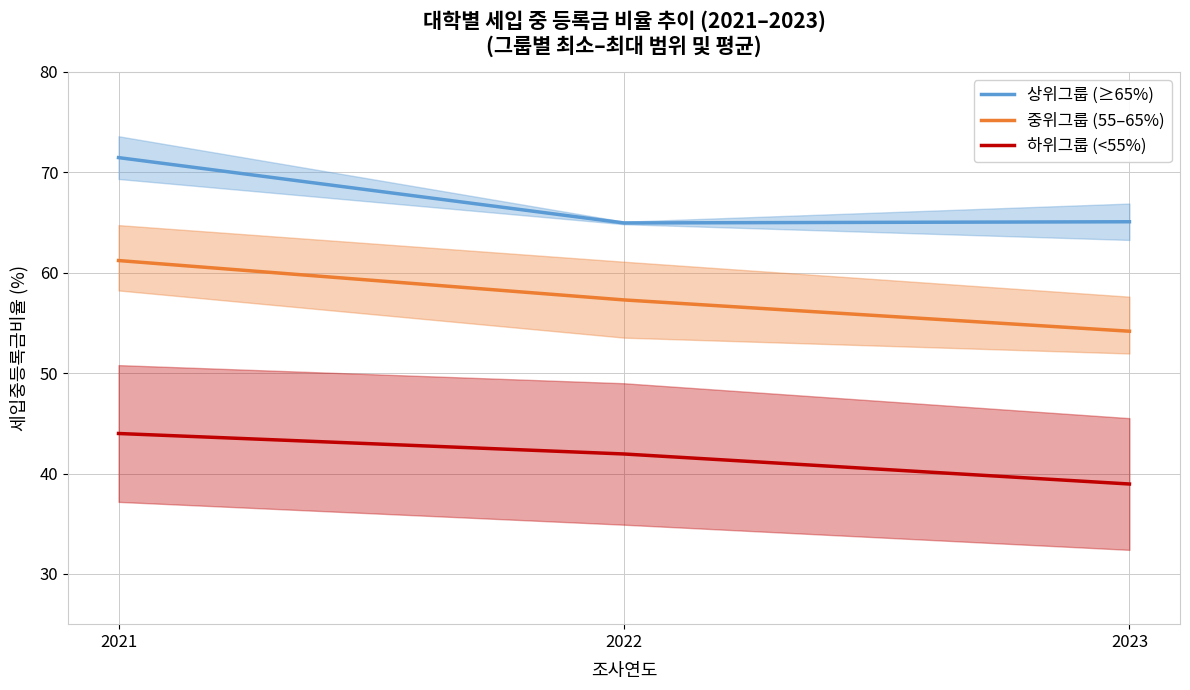

Which category has the highest value in the 하위그룹 (<55%) series?

2021